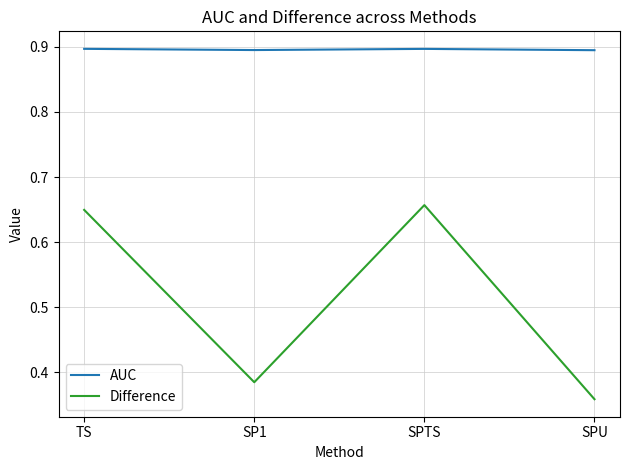

What are all the series names shown in the legend?

AUC, Difference